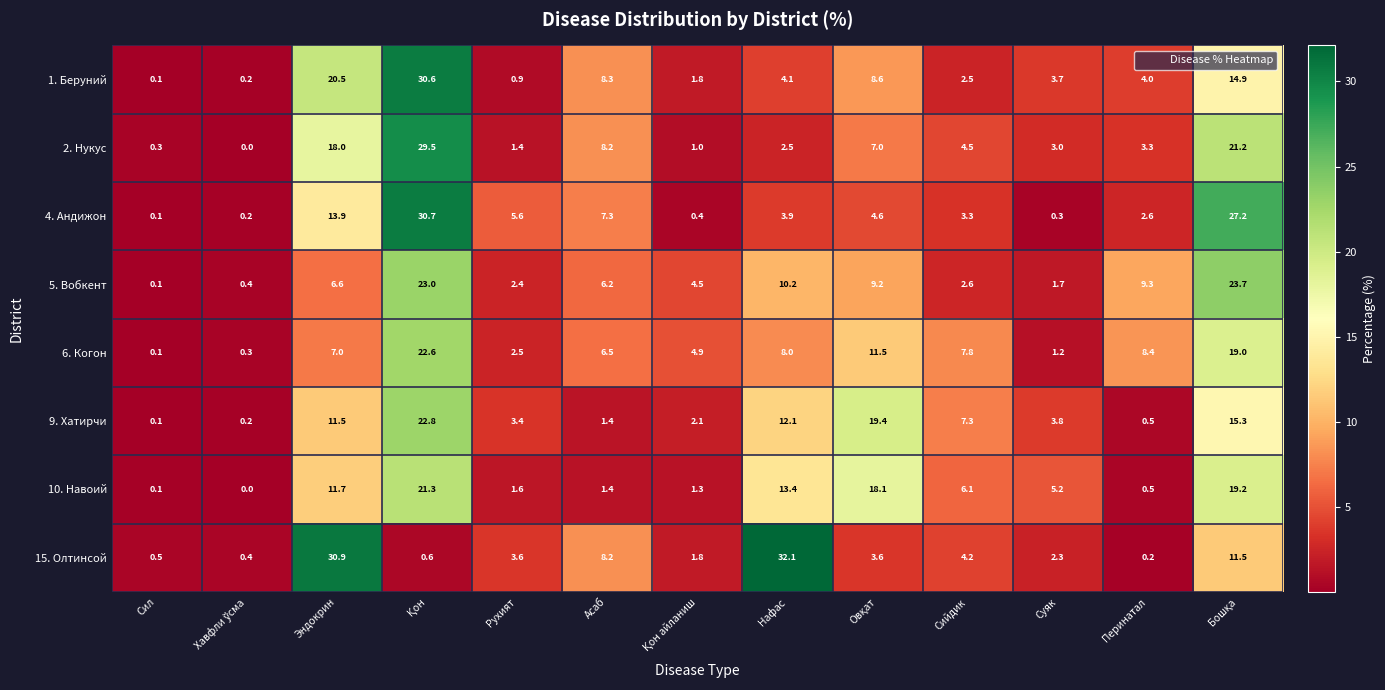

At which label is 10. Навоий closest to 10?

Эндокрин